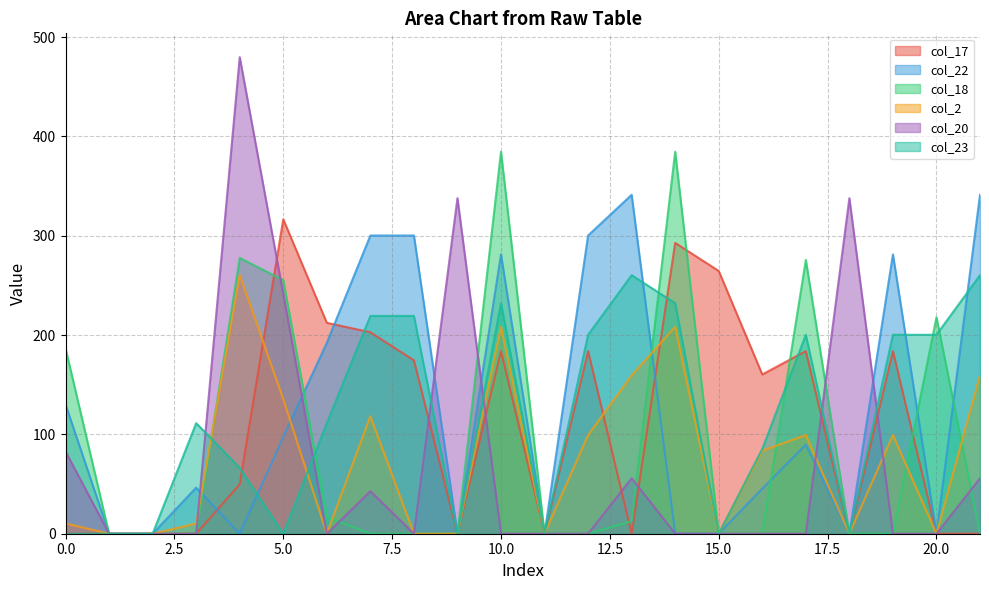

Between 6 and 4, which is larger?

6